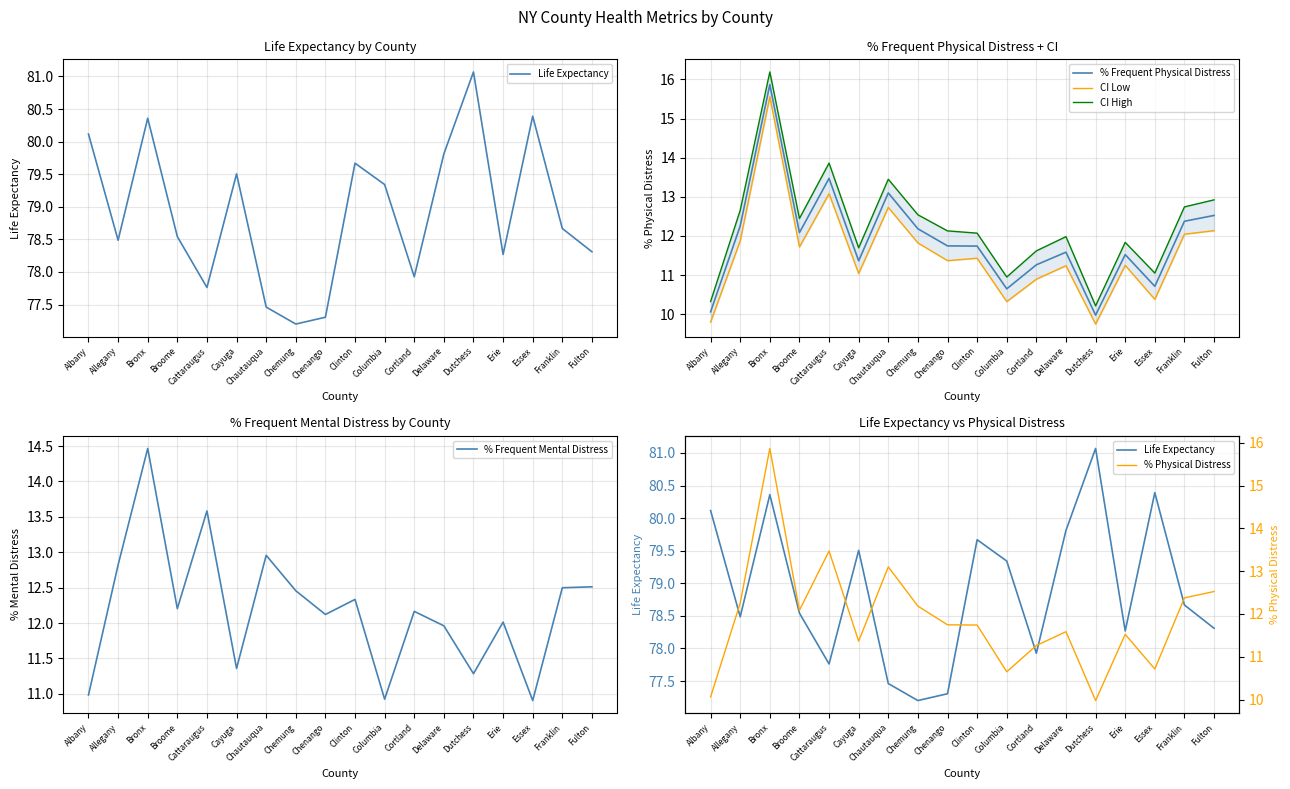

Reading left to right, extract all data points from this chart.

Life Expectancy: 80.1	78.5	80.4	78.5	77.8	79.5	77.5	77.2	77.3	79.7	79.3	77.9	79.8	81.1	78.3	80.4	78.7	78.3
% Frequent Physical Distress: 10.1	12.3	15.9	12.1	13.5	11.4	13.1	12.2	11.7	11.7	10.6	11.3	11.6	10.0	11.5	10.7	12.4	12.5
CI Low: 9.8	11.9	15.6	11.7	13.1	11.0	12.7	11.8	11.4	11.4	10.3	10.9	11.2	9.7	11.2	10.4	12.0	12.1
CI High: 10.3	12.7	16.2	12.4	13.9	11.7	13.4	12.5	12.1	12.1	11.0	11.6	12.0	10.2	11.8	11.1	12.7	12.9
% Frequent Mental Distress: 11.0	12.8	14.5	12.2	13.6	11.4	13.0	12.5	12.1	12.3	10.9	12.2	12.0	11.3	12.0	10.9	12.5	12.5
% Physical Distress: 10.1	12.3	15.9	12.1	13.5	11.4	13.1	12.2	11.7	11.7	10.6	11.3	11.6	10.0	11.5	10.7	12.4	12.5